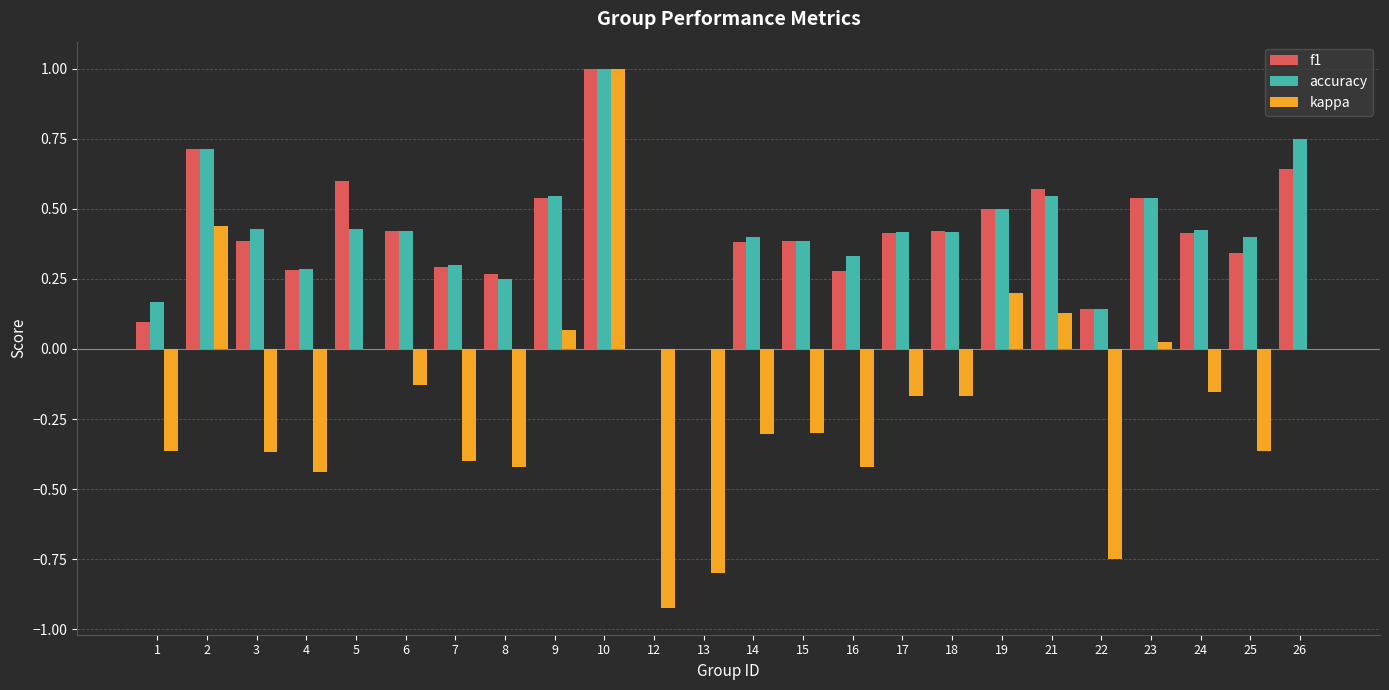

Which series has the widest spread of values?

kappa